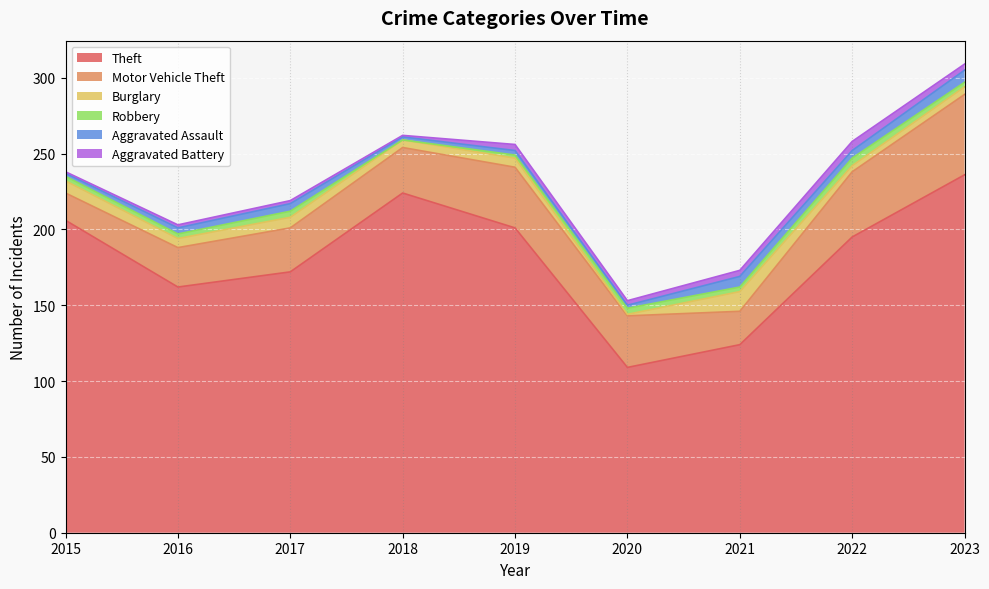

In Robbery, how many points are lower than both neighbors (excluding endpoints)?

2